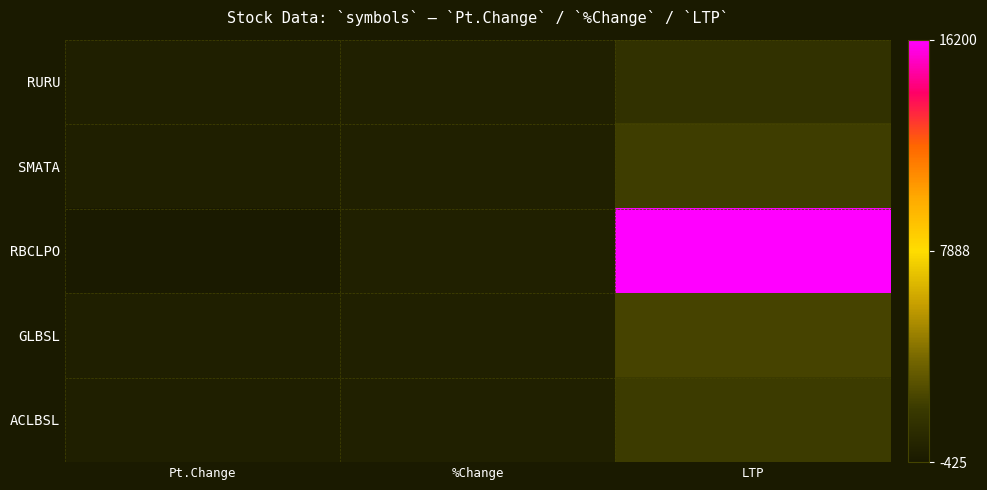

Reading right to left, what are all the values shown in this chart?

RURU: LTP=1083.0	%Change=-3.7	Pt.Change=-42.0
SMATA: LTP=1807.0	%Change=-3.7	Pt.Change=-69.0
RBCLPO: LTP=16200.0	%Change=-2.6	Pt.Change=-425.0
GLBSL: LTP=2104.0	%Change=-2.4	Pt.Change=-51.0
ACLBSL: LTP=1760.0	%Change=-2.2	Pt.Change=-39.0